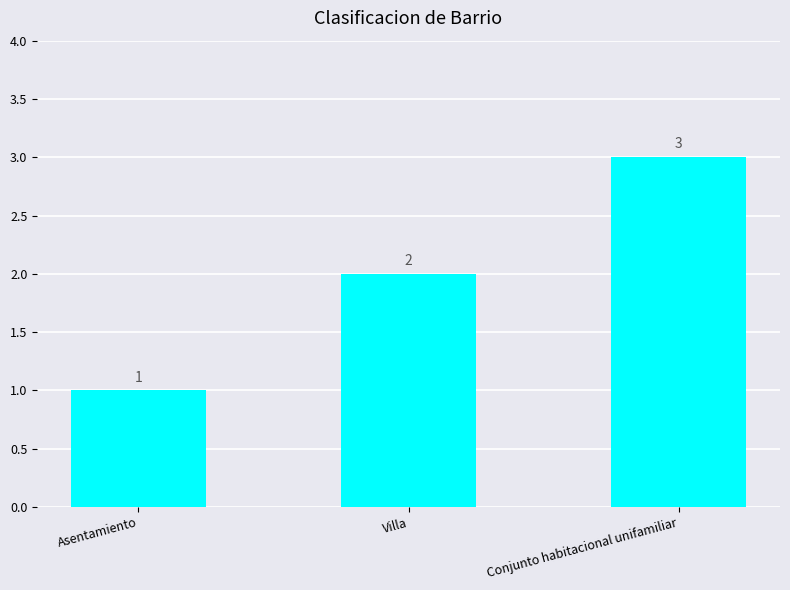

What is the value of the 1st bar from the left?

1